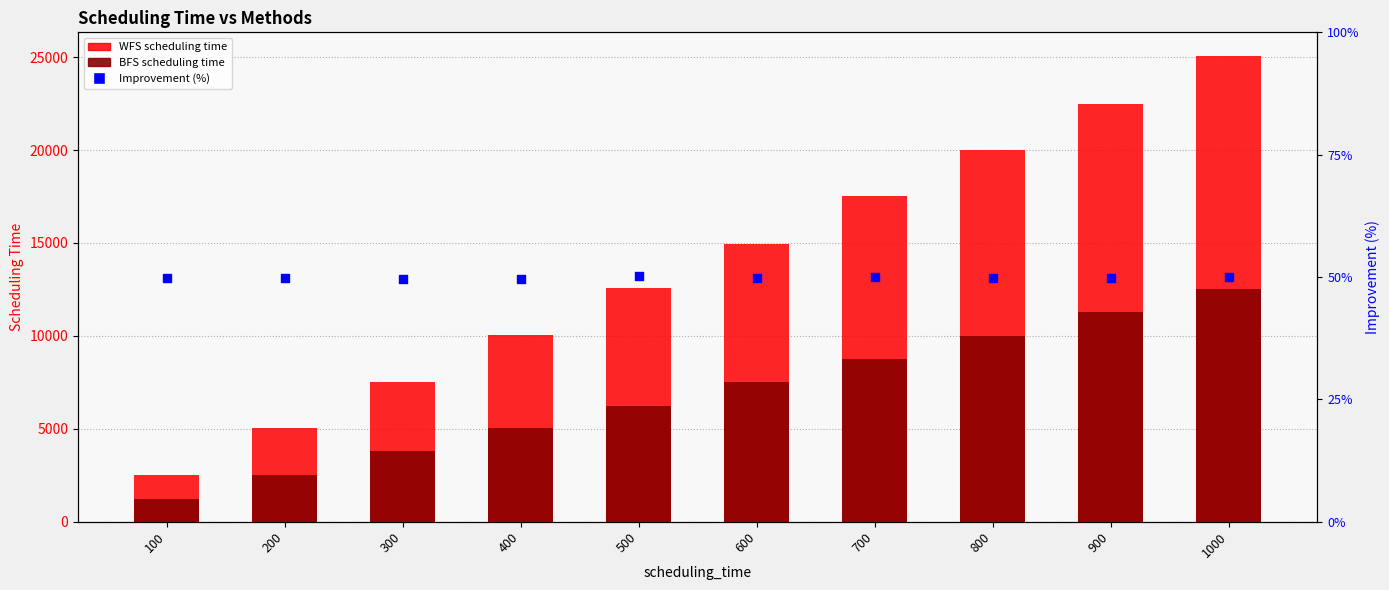

What is the total value across all series at 600?

22500.9